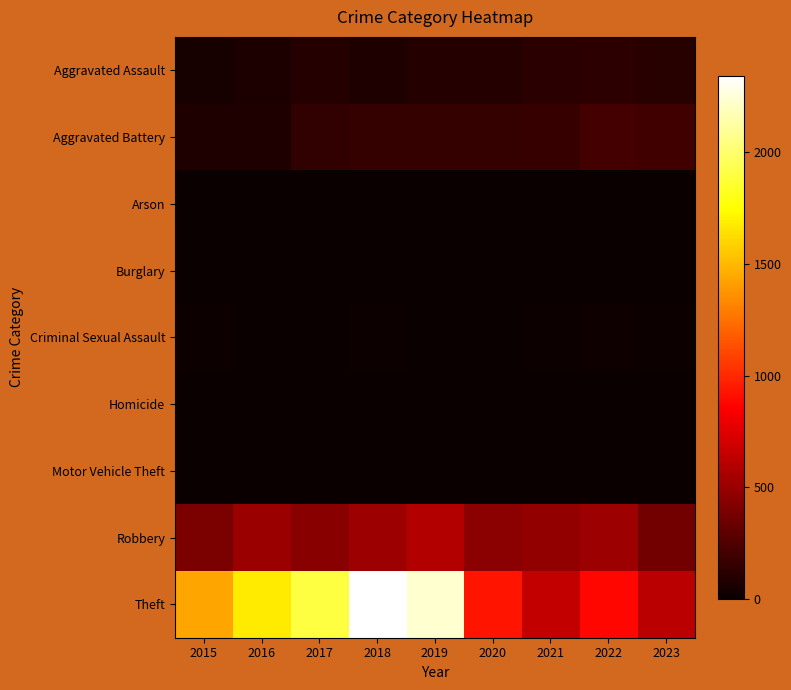

Reading left to right, list all the values displayed in this chart.

Aggravated Assault: 2015=46	2016=71	2017=95	2018=77	2019=98	2020=94	2021=110	2022=121	2023=104
Aggravated Battery: 2015=82	2016=82	2017=142	2018=152	2019=148	2020=150	2021=163	2022=202	2023=197
Arson: 2015=3	2016=0	2017=0	2018=1	2019=1	2020=1	2021=2	2022=5	2023=1
Burglary: 2015=0	2016=0	2017=2	2018=0	2019=1	2020=0	2021=1	2022=0	2023=0
Criminal Sexual Assault: 2015=12	2016=8	2017=8	2018=11	2019=8	2020=3	2021=14	2022=24	2023=17
Homicide: 2015=0	2016=1	2017=1	2018=1	2019=2	2020=3	2021=4	2022=5	2023=2
Motor Vehicle Theft: 2015=1	2016=4	2017=2	2018=1	2019=1	2020=3	2021=2	2022=2	2023=6
Robbery: 2015=395	2016=510	2017=446	2018=520	2019=591	2020=450	2021=484	2022=521	2023=367
Theft: 2015=1429	2016=1676	2017=1896	2018=2342	2019=2230	2020=930	2021=642	2022=880	2023=619